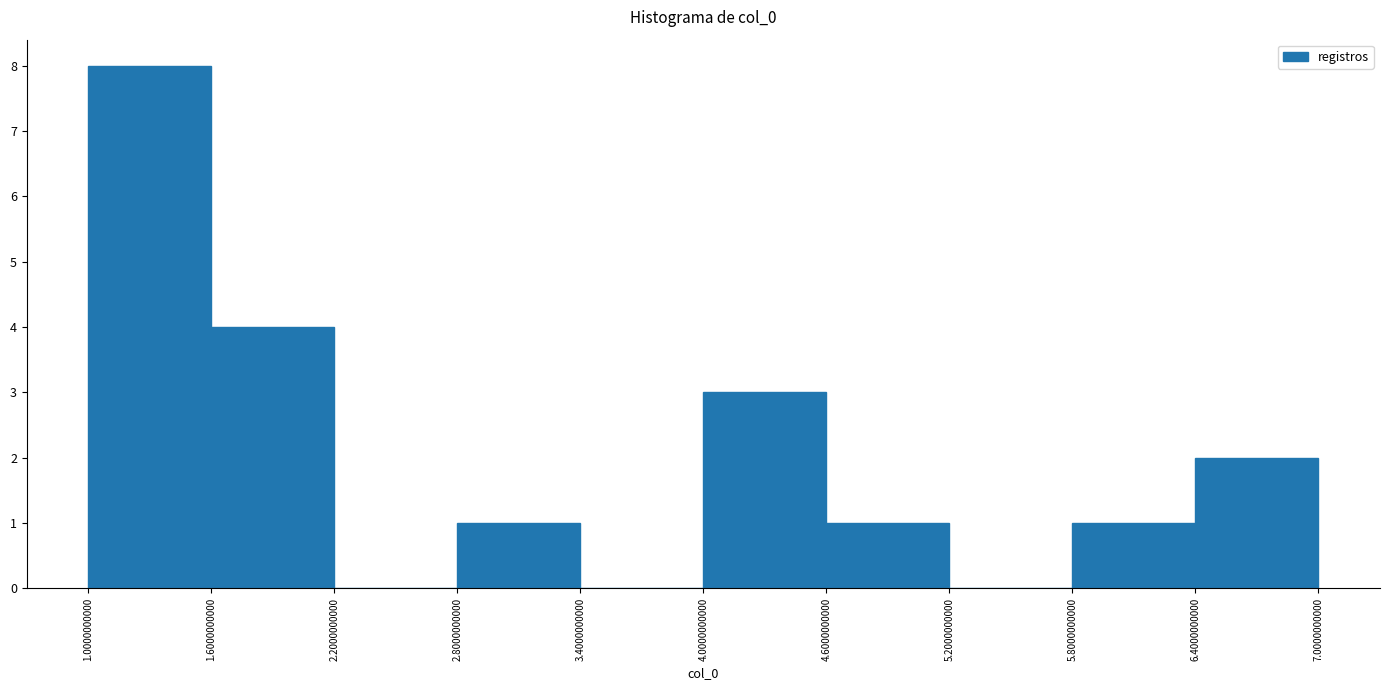

Reading left to right, list every bar in this chart as the range it spans on the x-axis followed by its height. The values are not printed on the chart, so give them approximately, as read against the axis.

1.0000000000 to 1.6000000000: 8
1.6000000000 to 2.2000000000: 4
2.2000000000 to 2.8000000000: 0
2.8000000000 to 3.4000000000: 1
3.4000000000 to 4.0000000000: 0
4.0000000000 to 4.6000000000: 3
4.6000000000 to 5.2000000000: 1
5.2000000000 to 5.8000000000: 0
5.8000000000 to 6.4000000000: 1
6.4000000000 to 7.0000000000: 2